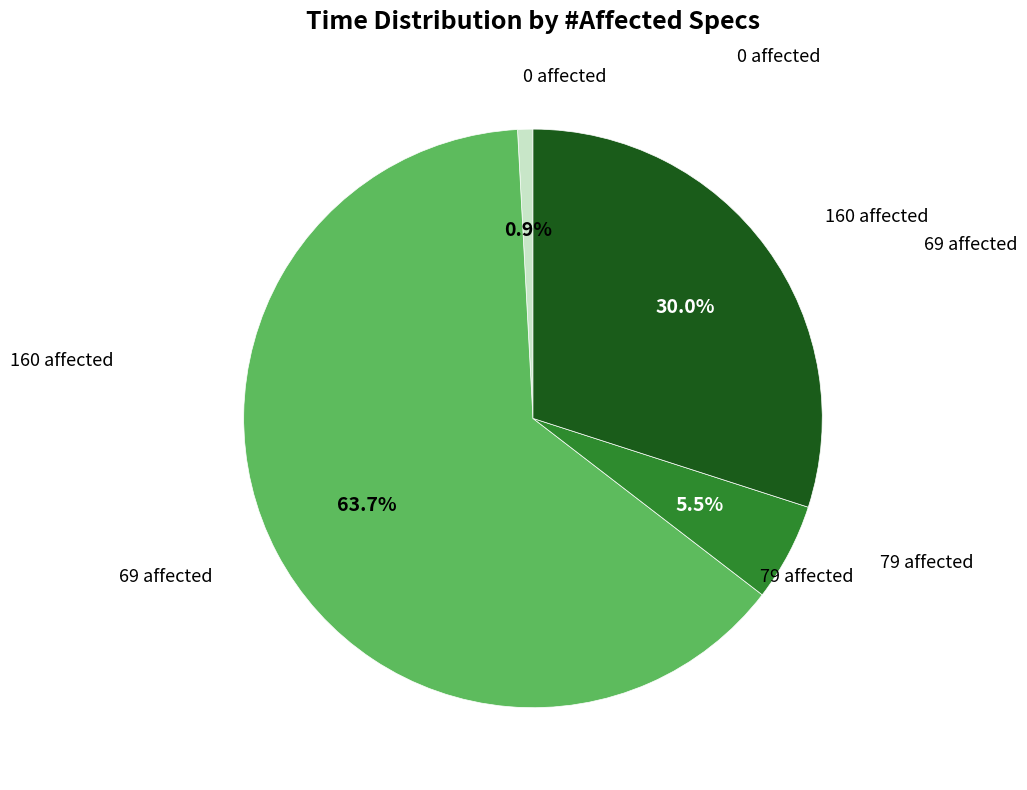

Is there a majority slice in this chart?

Yes